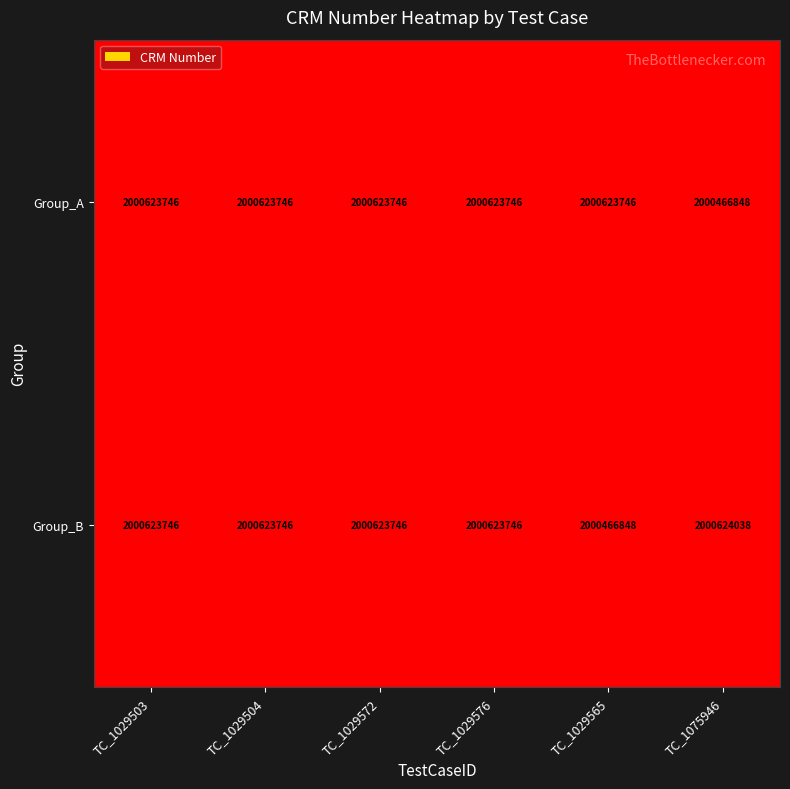

Reading left to right, transcribe all the data shown in this chart.

Group_A: 2000623746	2000623746	2000623746	2000623746	2000623746	2000466848
Group_B: 2000623746	2000623746	2000623746	2000623746	2000466848	2000624038